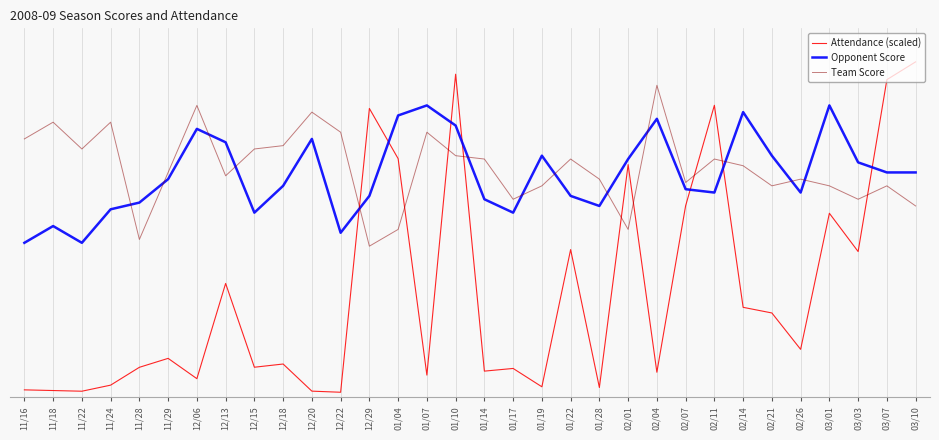

Does the chart display data point markers on the line(s)?

No